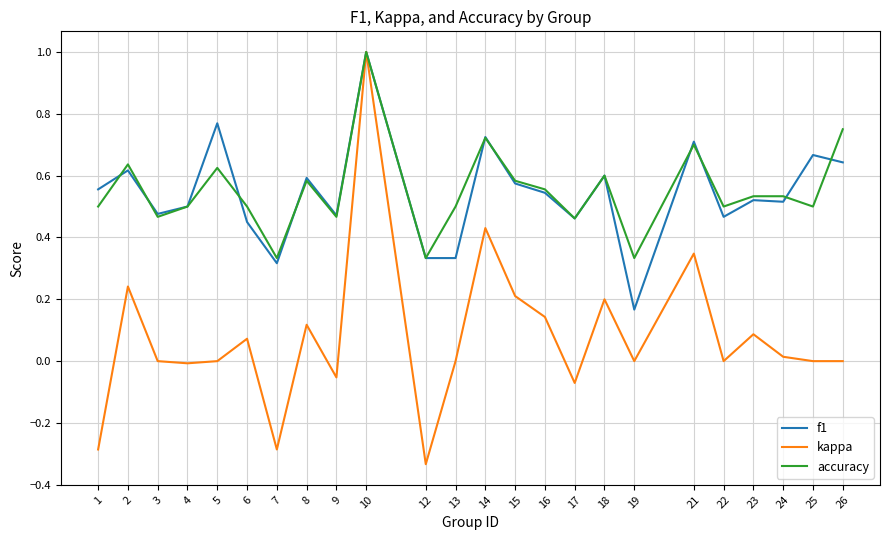

At which label does kappa reach its peak?

10